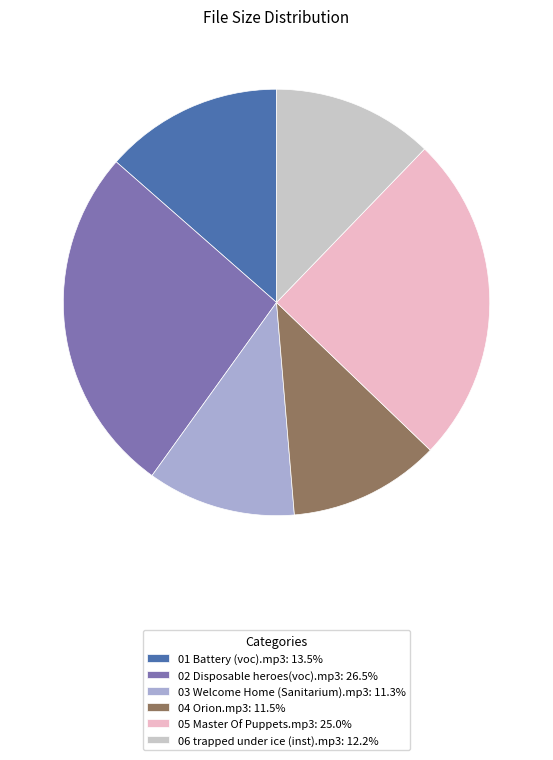

Is 03 Welcome Home (Sanitarium).mp3: 11.3% the majority of the pie?

No